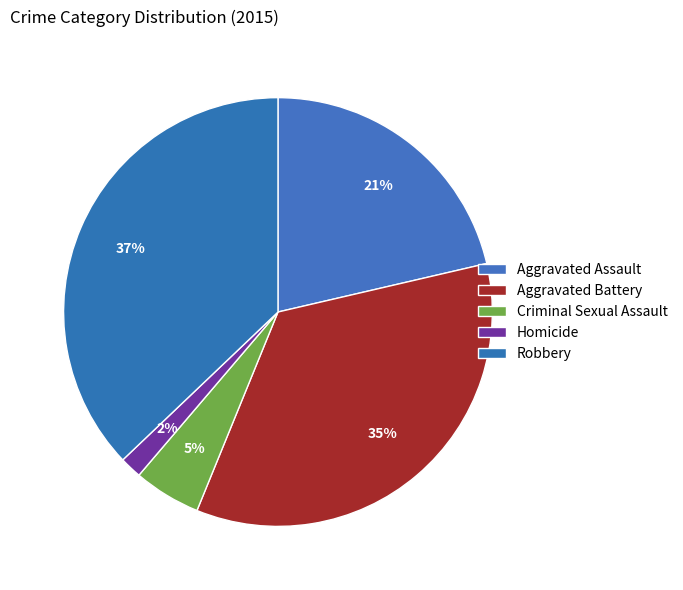

Does Robbery represent more than half of the total?

No